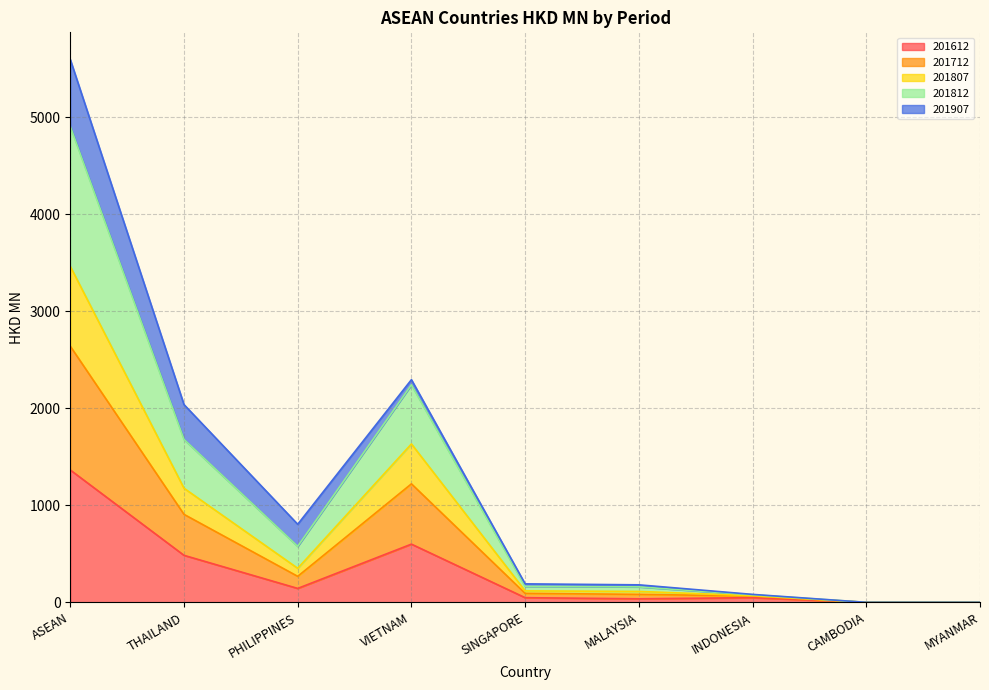

At which category is the sum across all series the highest?

ASEAN